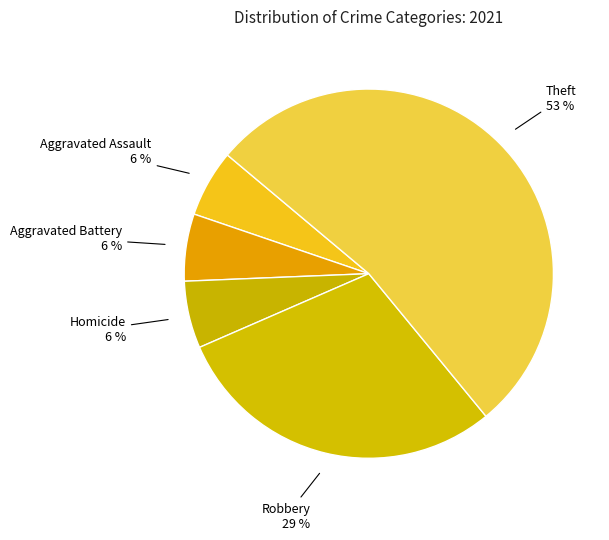

To the nearest percent, what portion does Homicide represent?

6%